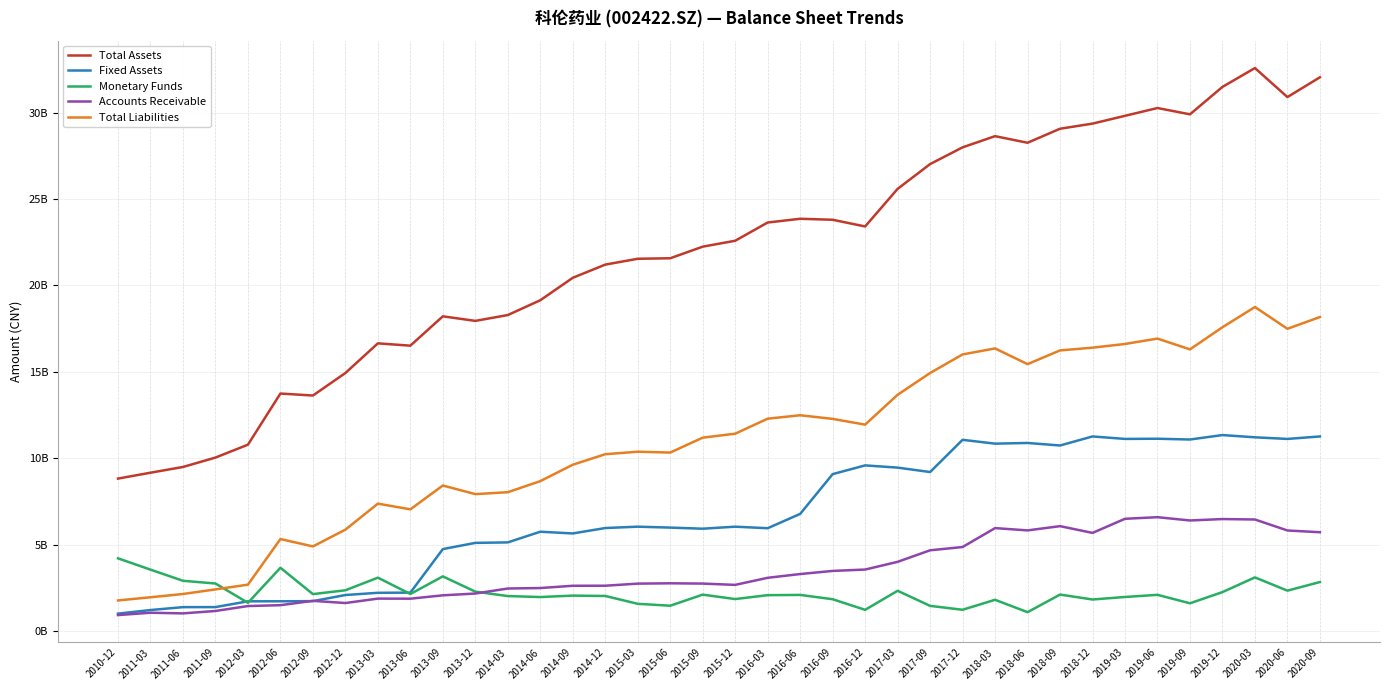

Does the chart have visible grid lines?

Yes